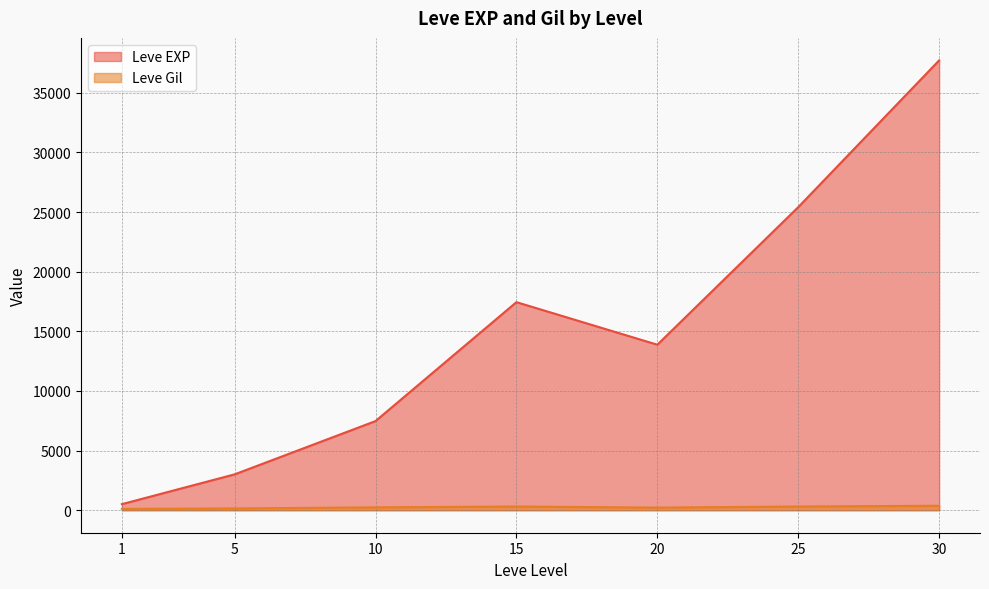

True or false: Leve Gil has a value of 885 at 30.

False